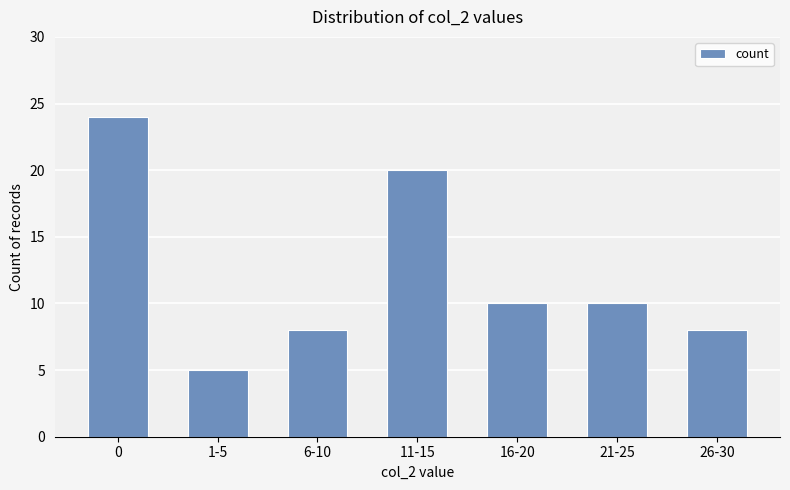

Are the bars horizontal?

No